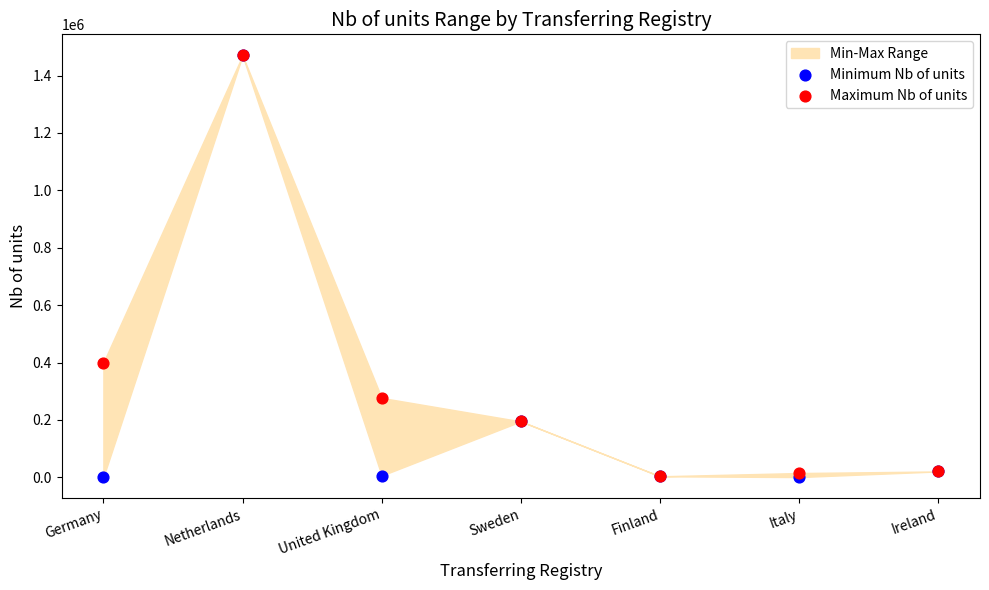

Across all series, what Y value is closest to 735417?

400000